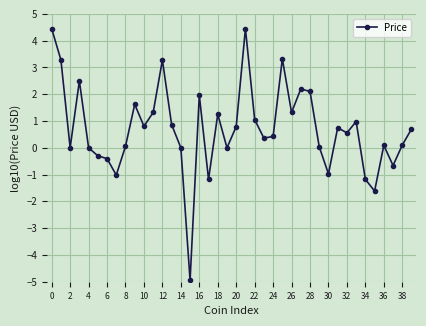

Count the number of data series in this chart.

1